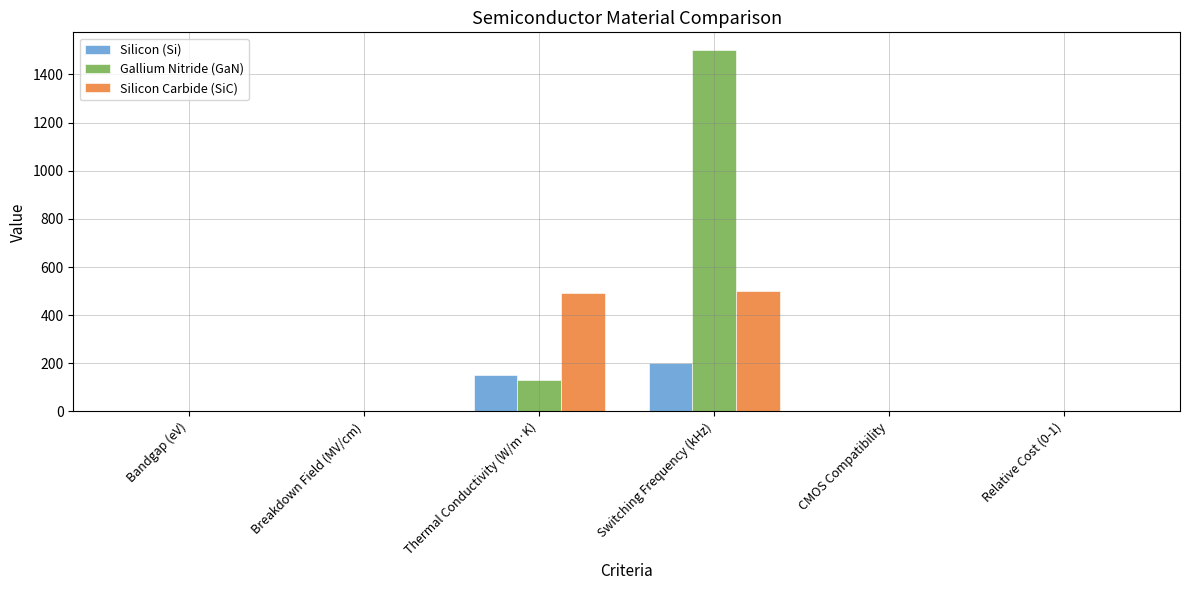

How many data points in Gallium Nitride (GaN) are above 3?

4